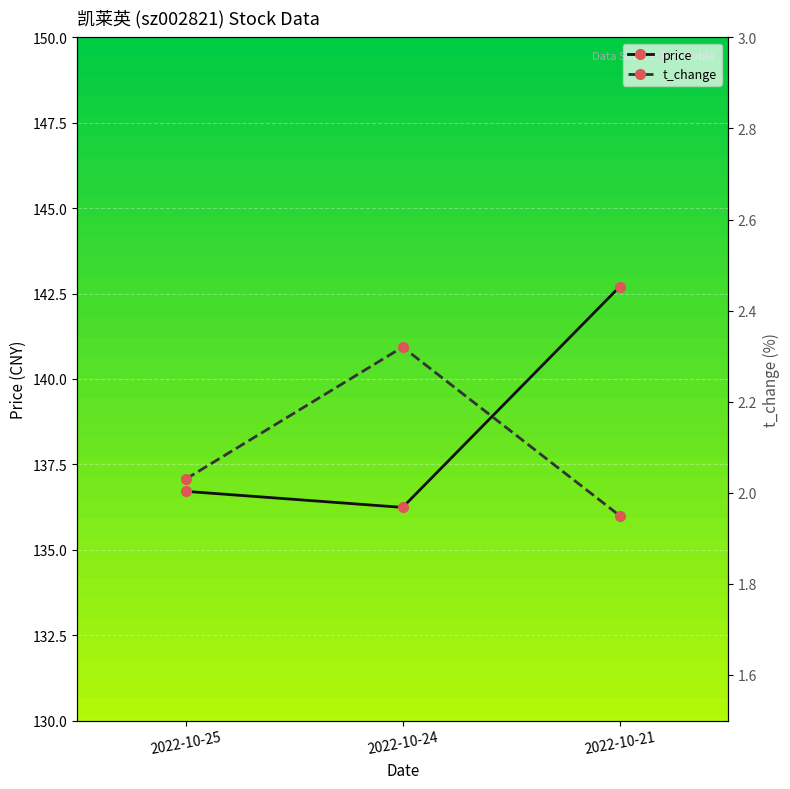

Count the number of data series in this chart.

2